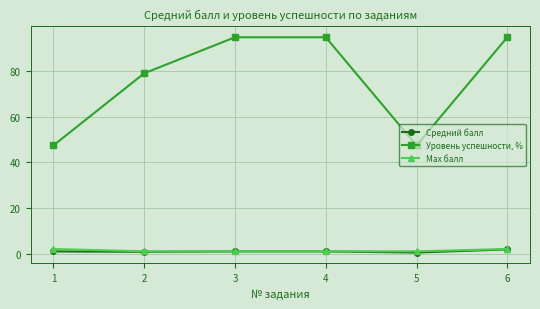

True or false: Уровень успешности, % and Средний балл intersect in this chart.

False